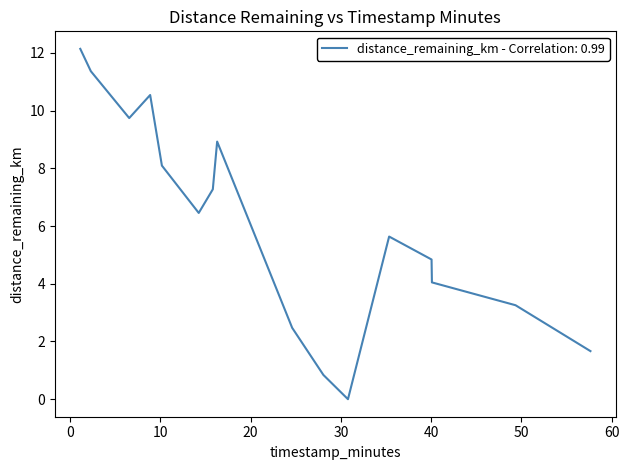

What is the greatest value displayed?

12.1